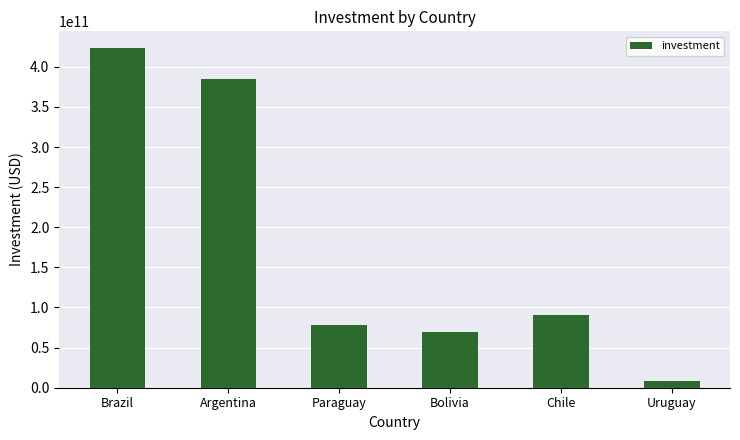

Reading left to right, transcribe all the data shown in this chart.

Brazil=423051332593.3	Argentina=385413158831.7	Paraguay=77938491172.8	Bolivia=69301234656.9	Chile=90581779287.0	Uruguay=8907108680.5